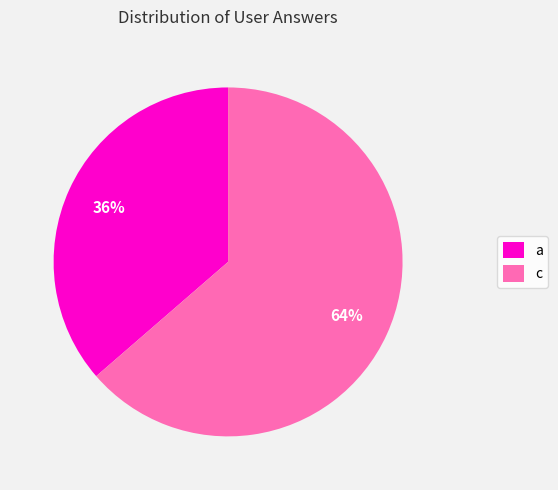

Do a and c together represent more than half of the pie?

Yes